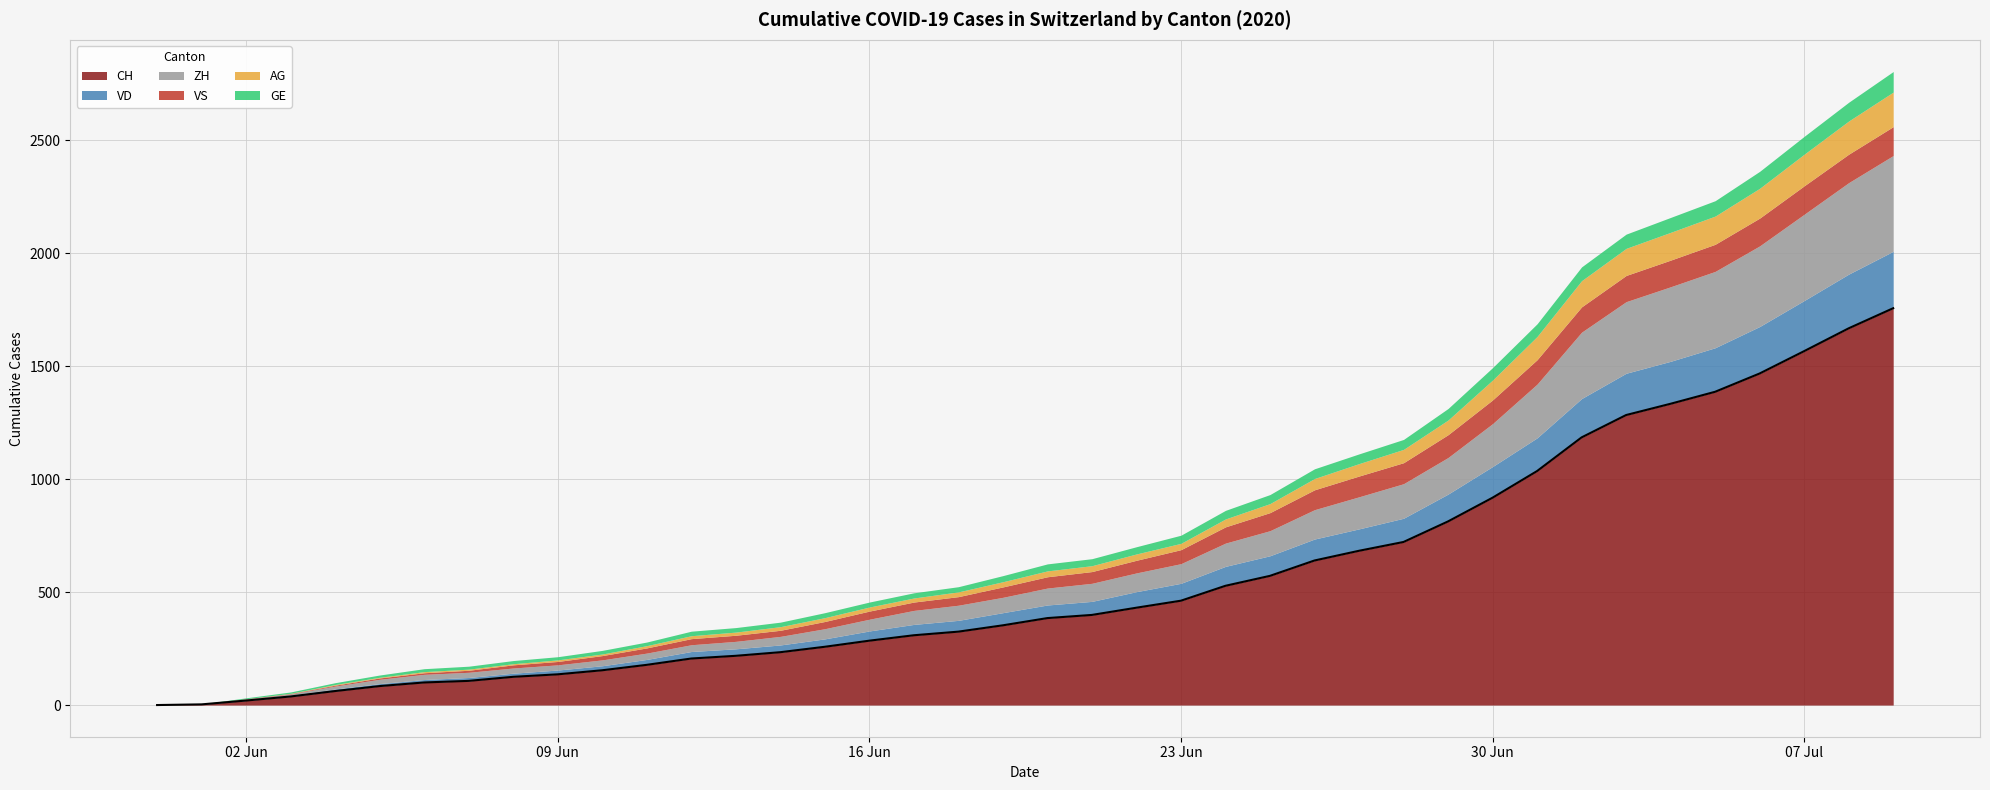

At which category is the sum across all series the highest?

2020-07-09